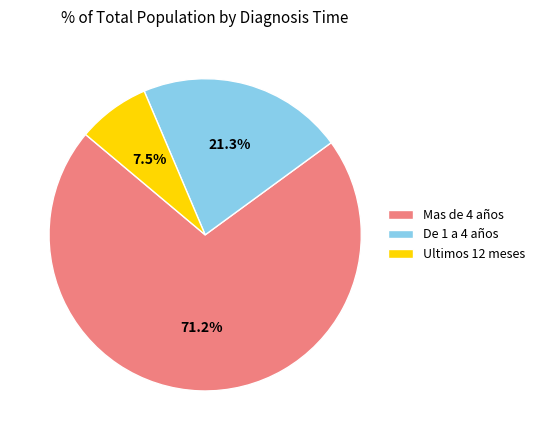

What percentage is the Mas de 4 años slice, to the nearest percent?

71%